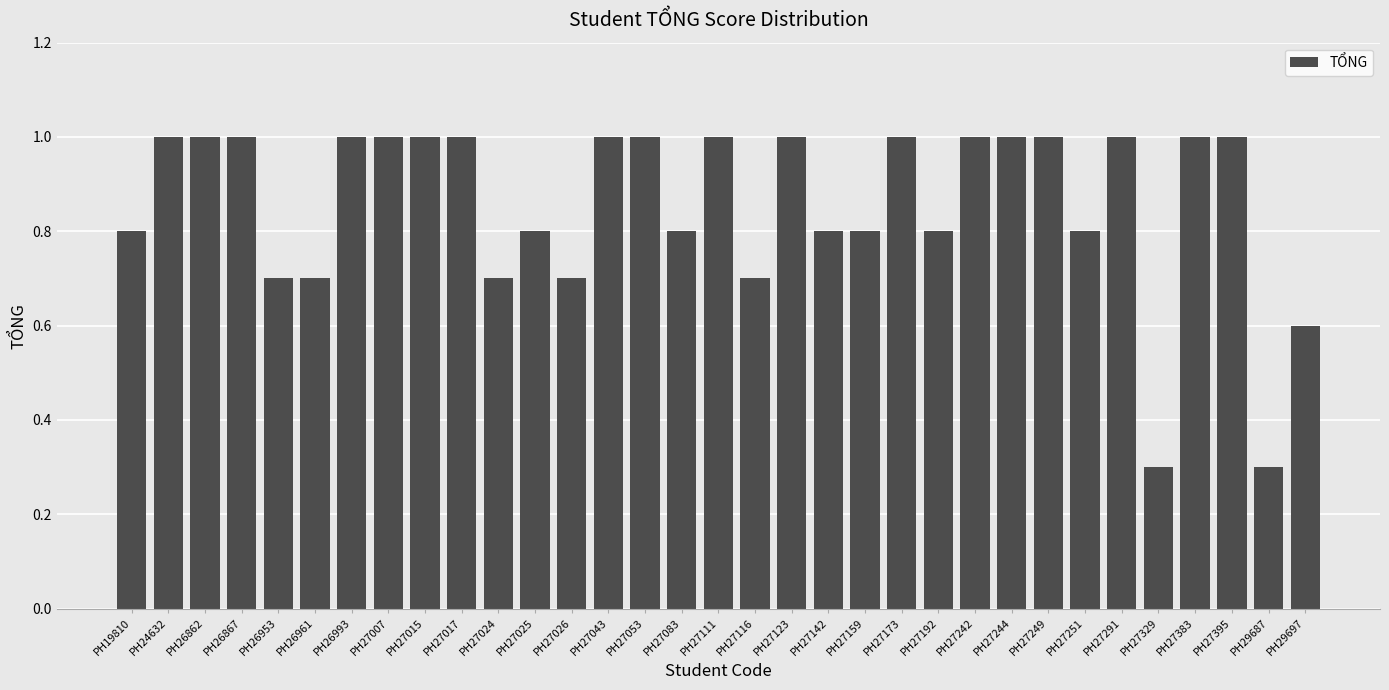

What is the value of the 8th bar from the left?

1.0